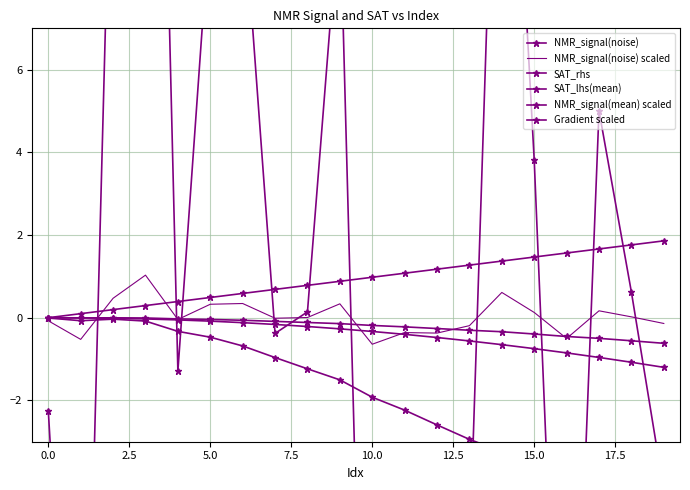

Which series ends up on top after the final intersection of SAT_lhs(mean) and NMR_signal(noise) scaled?

NMR_signal(noise) scaled